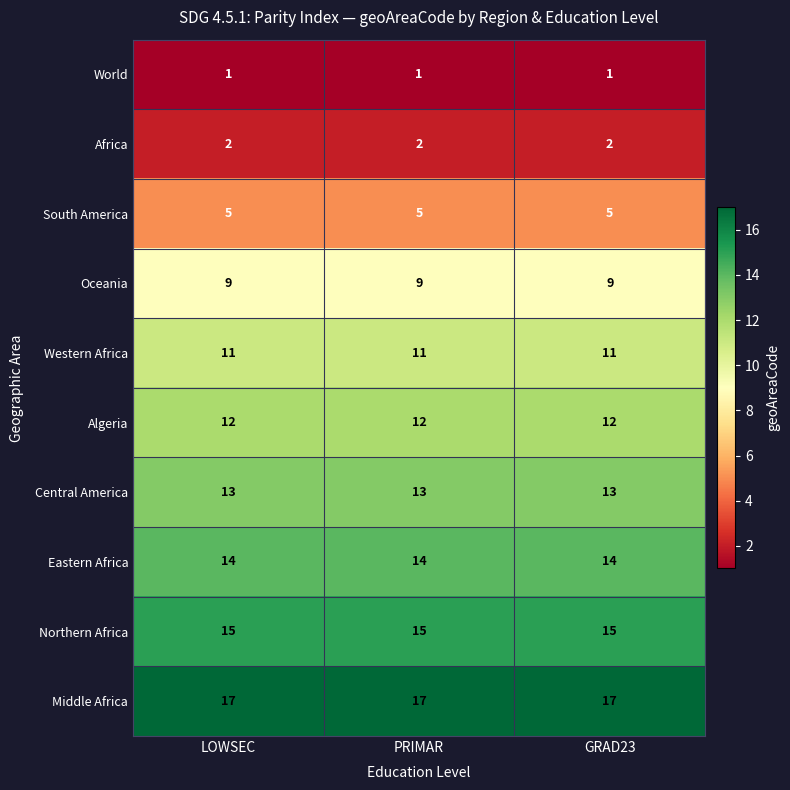

What is the spread (max minus min) of values at LOWSEC?

16